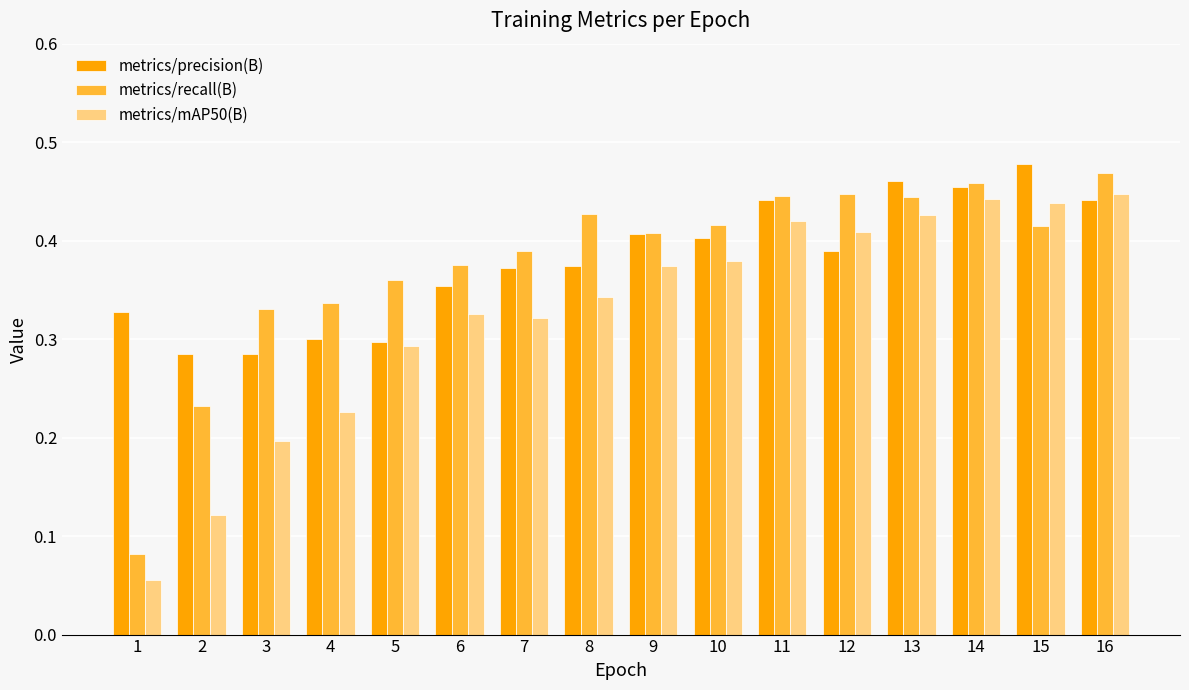

Which series changed the most between 5 and 10?

metrics/precision(B)